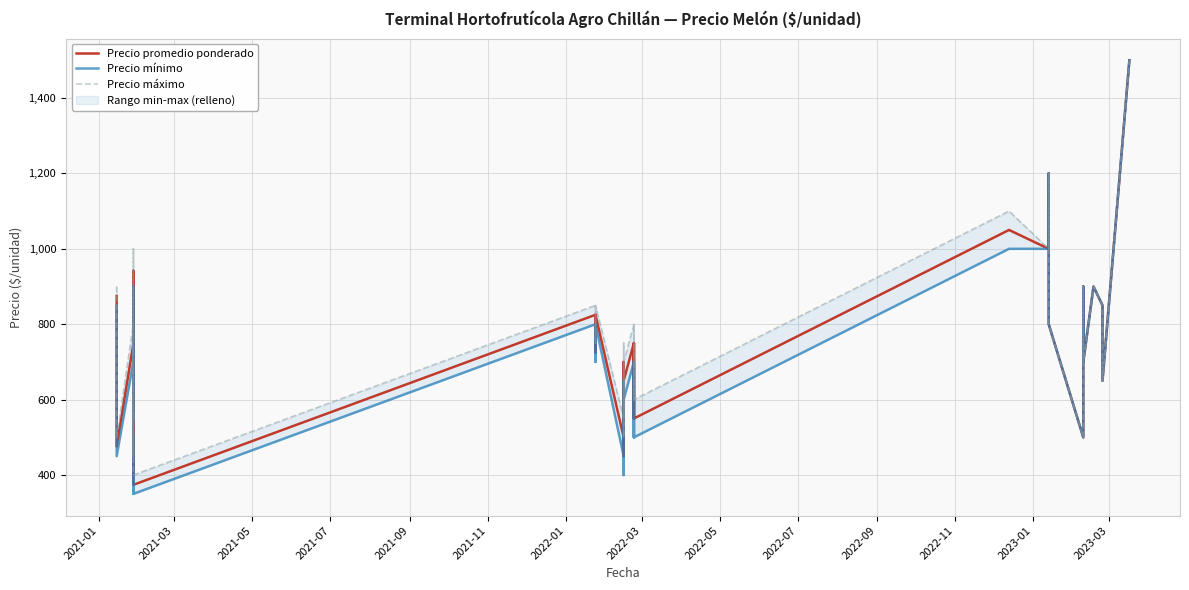

How many lines are shown in the chart?

3